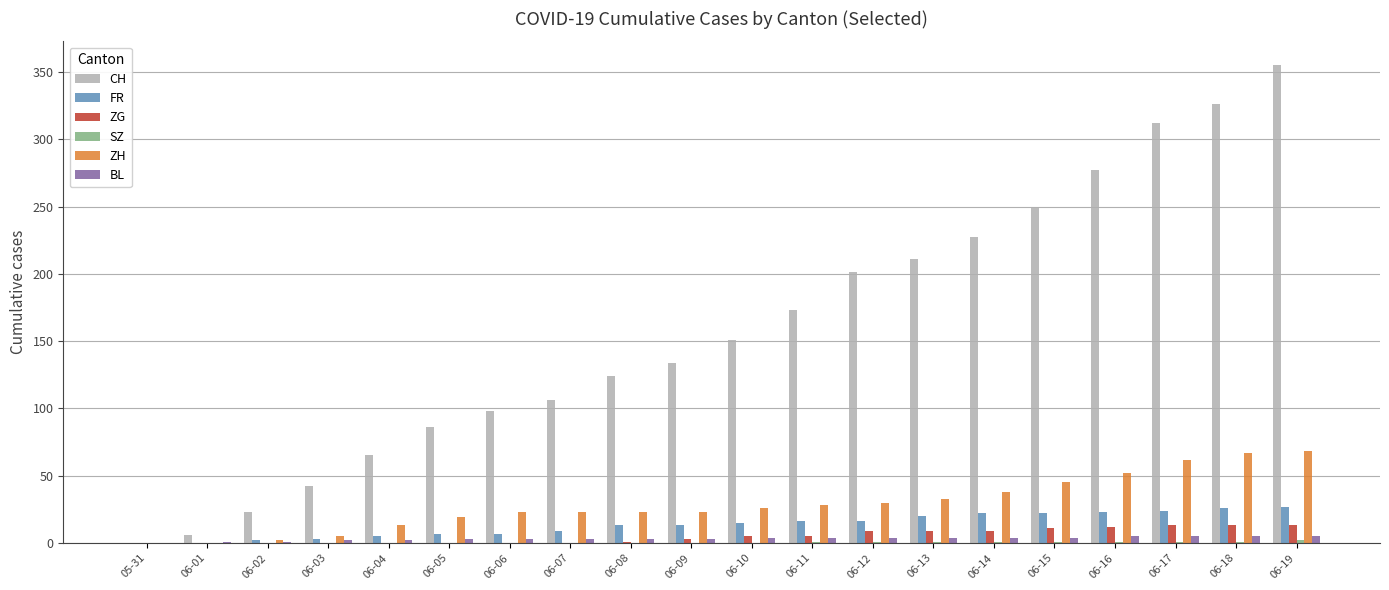

Which series has the largest total across all categories?

CH